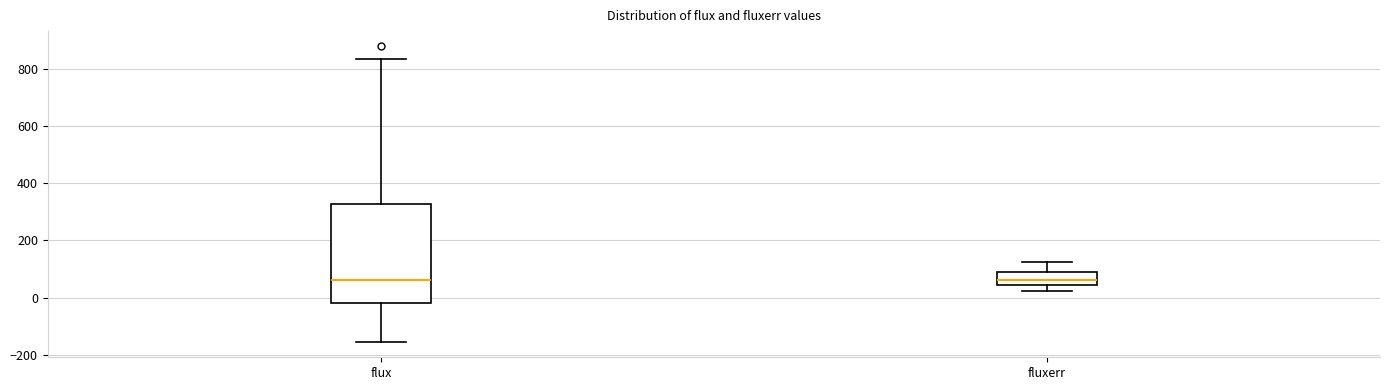

Comparing the boxes themselves (not the whiskers), which one is the tallest?

flux